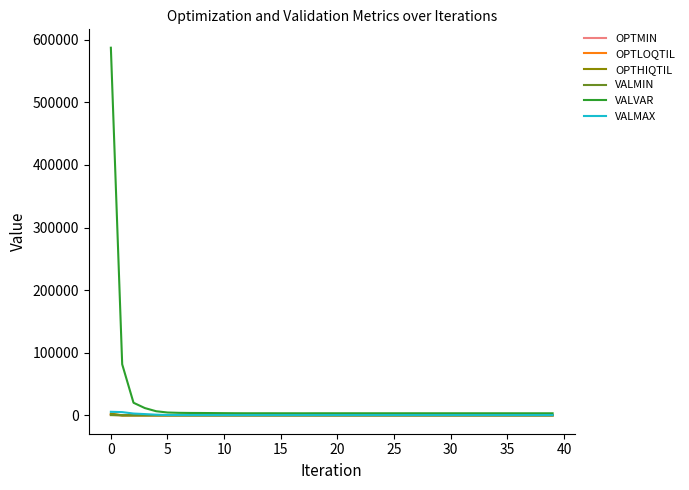

What is the difference between the maximum and minimum values in the OPTHIQTIL series?

2768.4